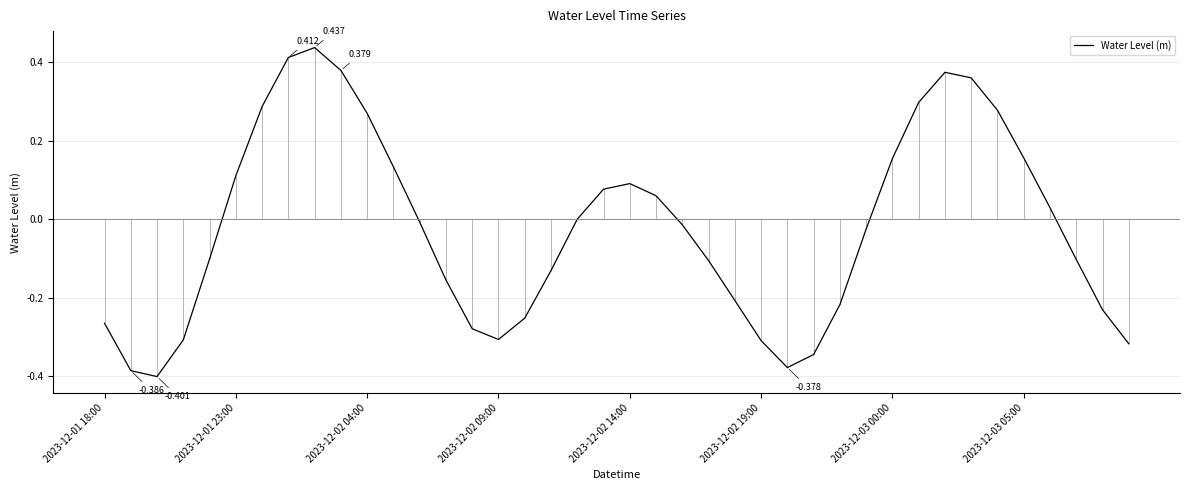

How many points are lower than both their immediate neighbors (excluding endpoints)?

3